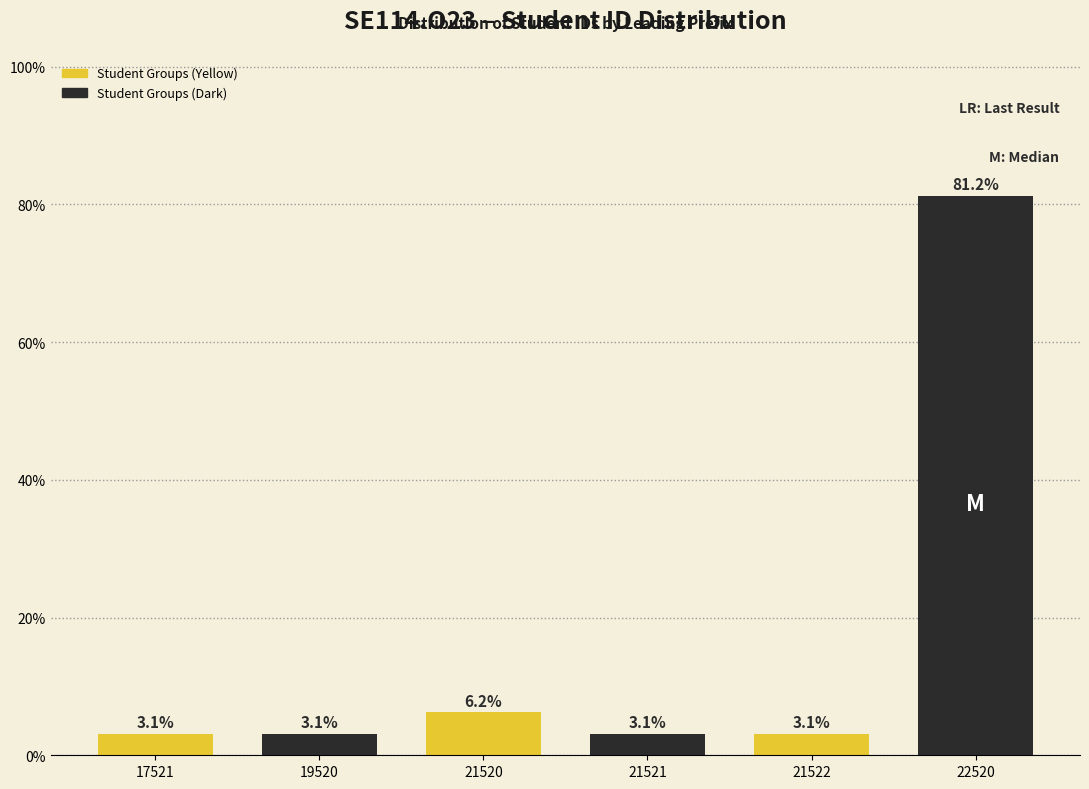

What is the value of the 4th bar from the left?

3.1